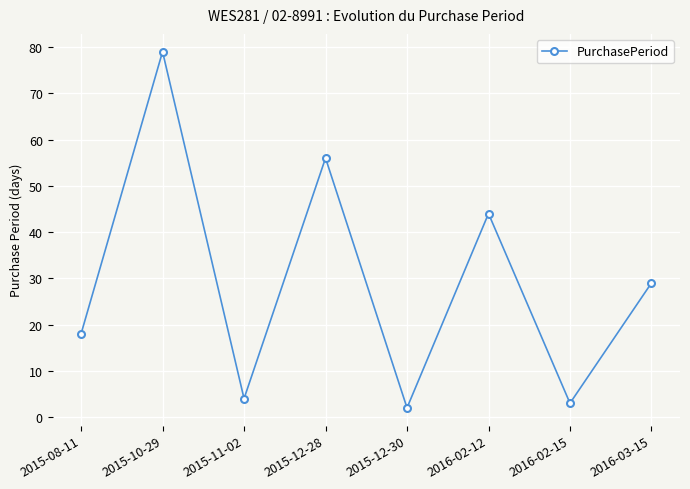

True or false: the data shows 56 at 2015-12-28.

True